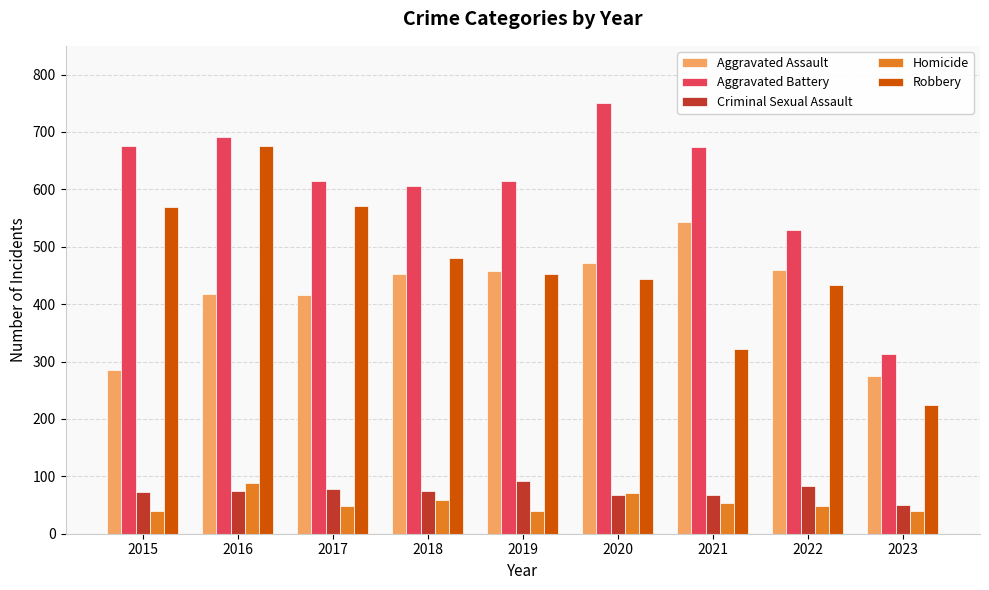

The Criminal Sexual Assault series shows 78 at 2017. True or false?

True